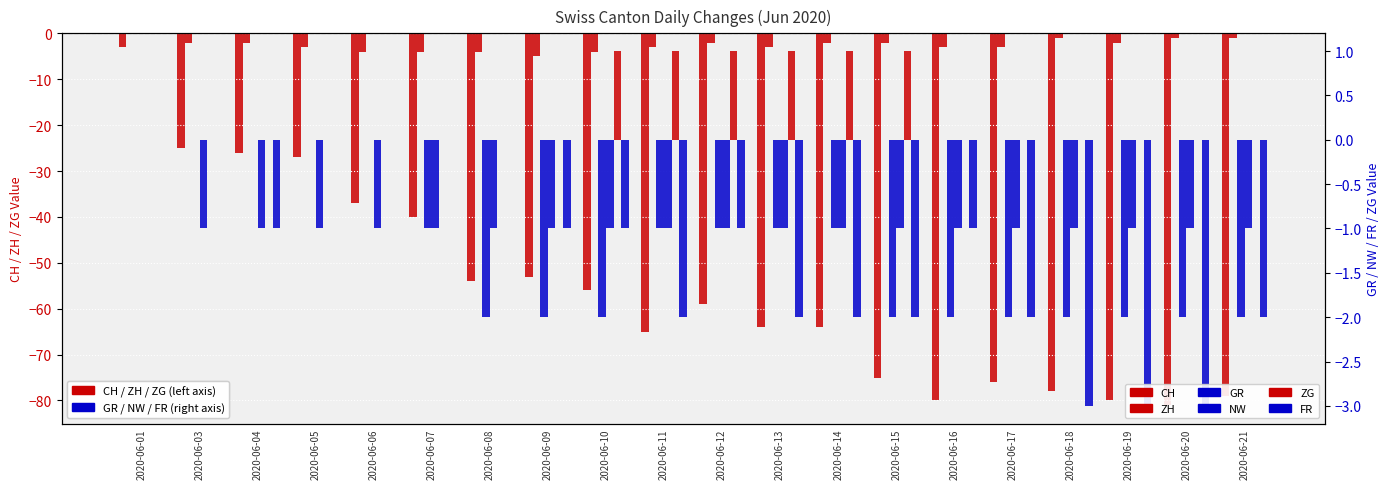

Between 2020-06-03 and 2020-06-09, which series saw the biggest shift?

CH